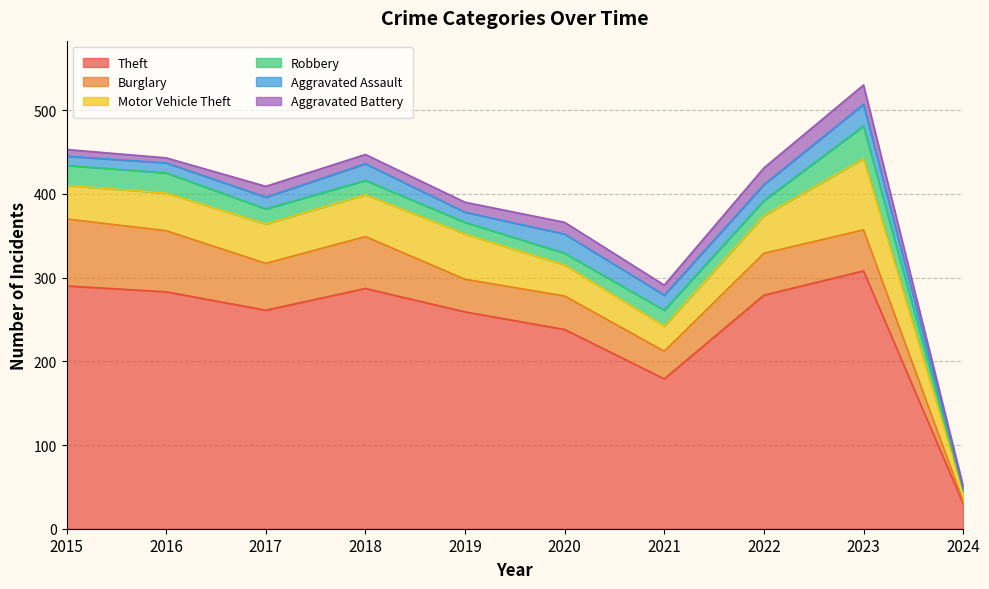

What is the difference between the highest and lowest values at 2020?

224